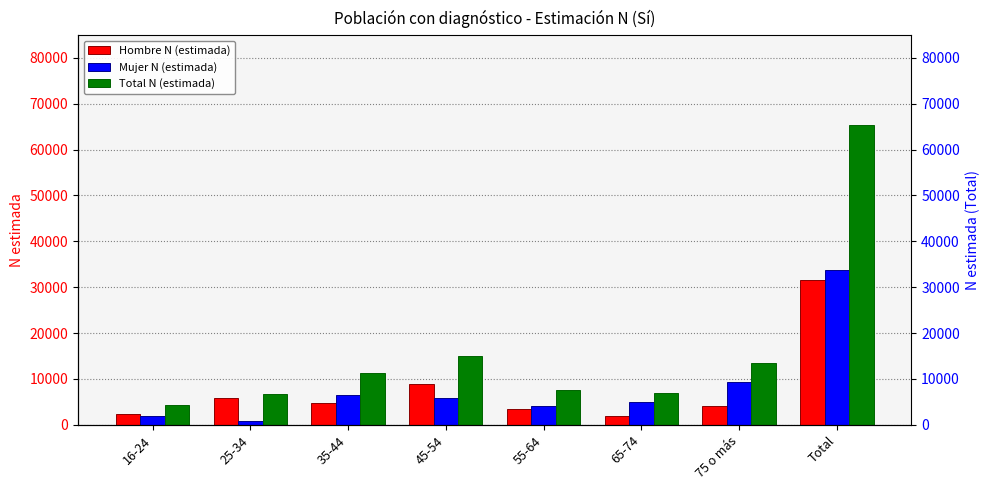

What is the difference between the second highest and second lowest values in the Mujer N (estimada) series?

7511